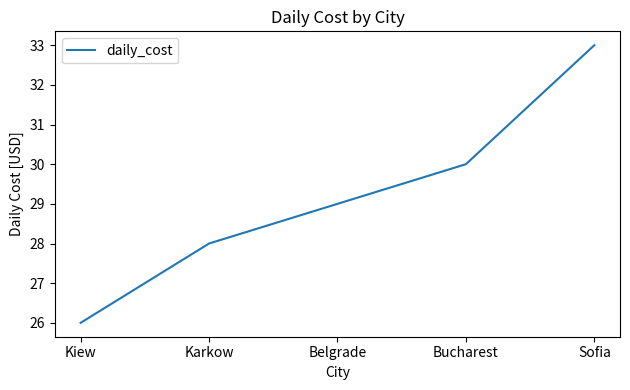

The value at Karkow is 7. True or false?

False